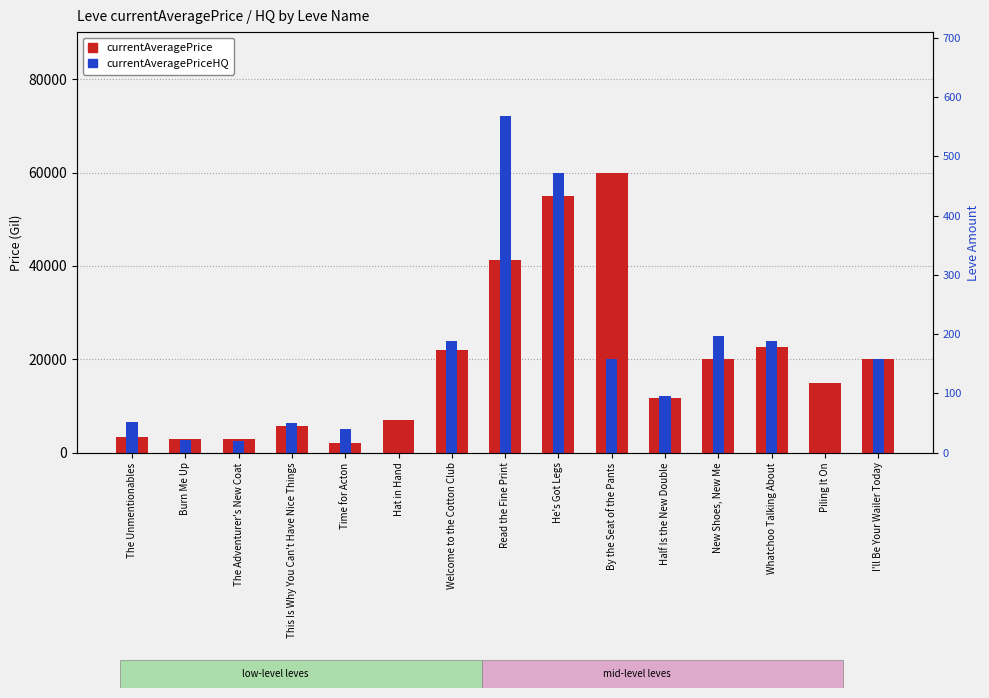

How many bars are there in each group?

2